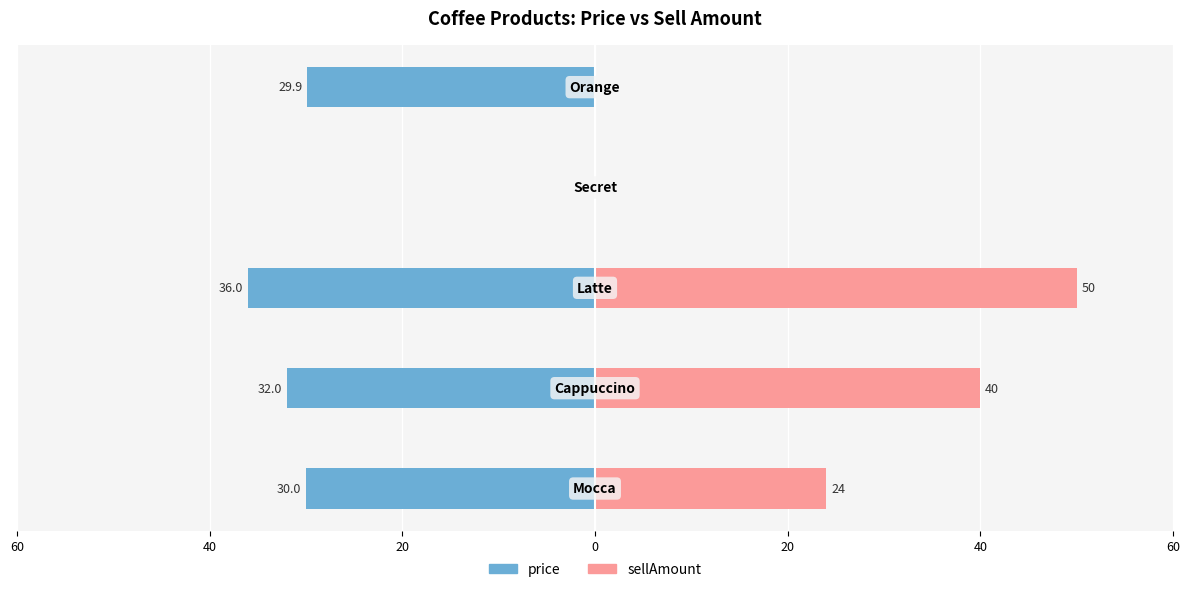

How many bars are there in each group?

2